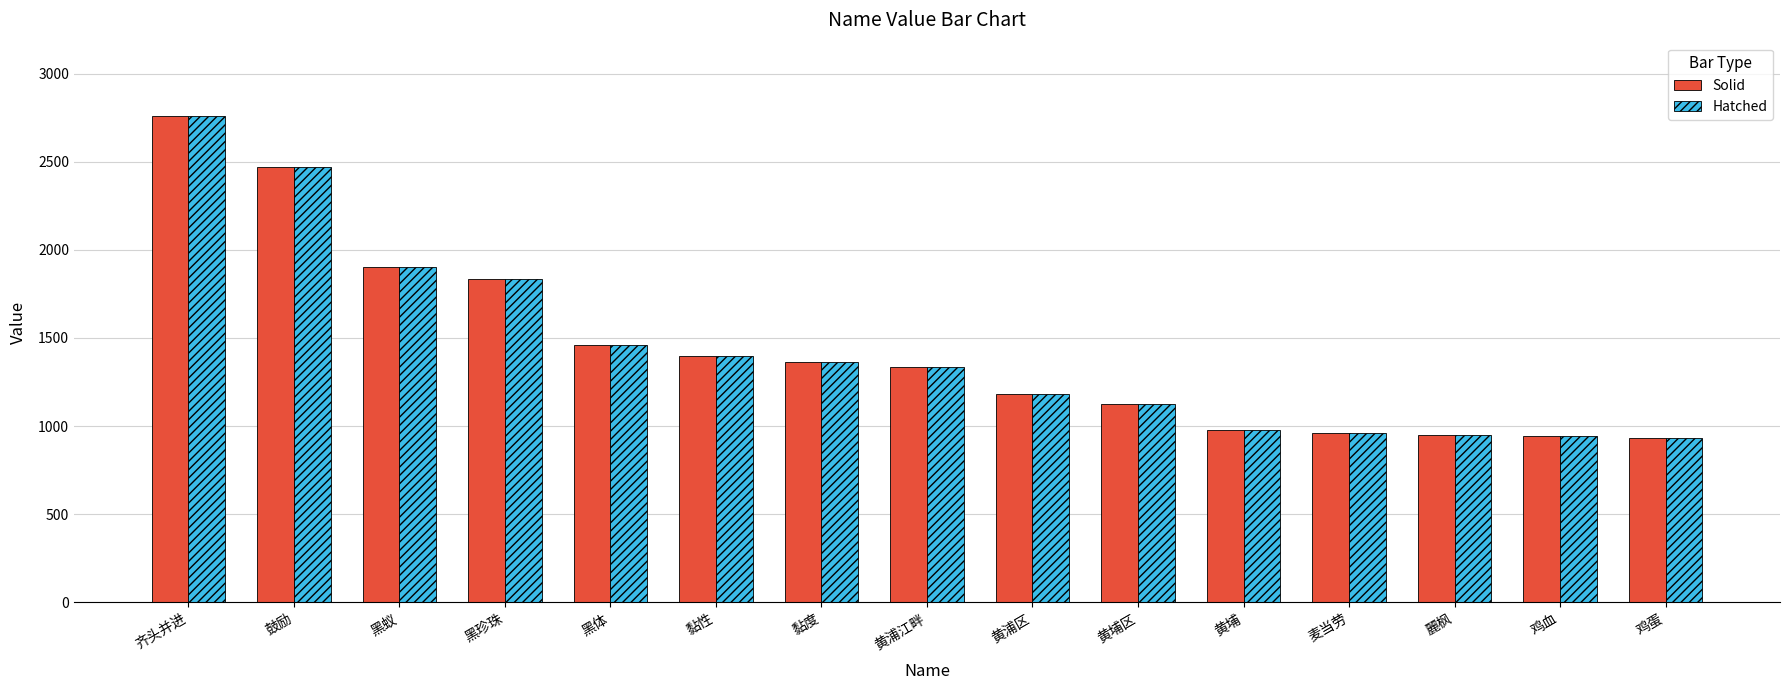

What is the total value across all series at 黄浦江畔?

2666